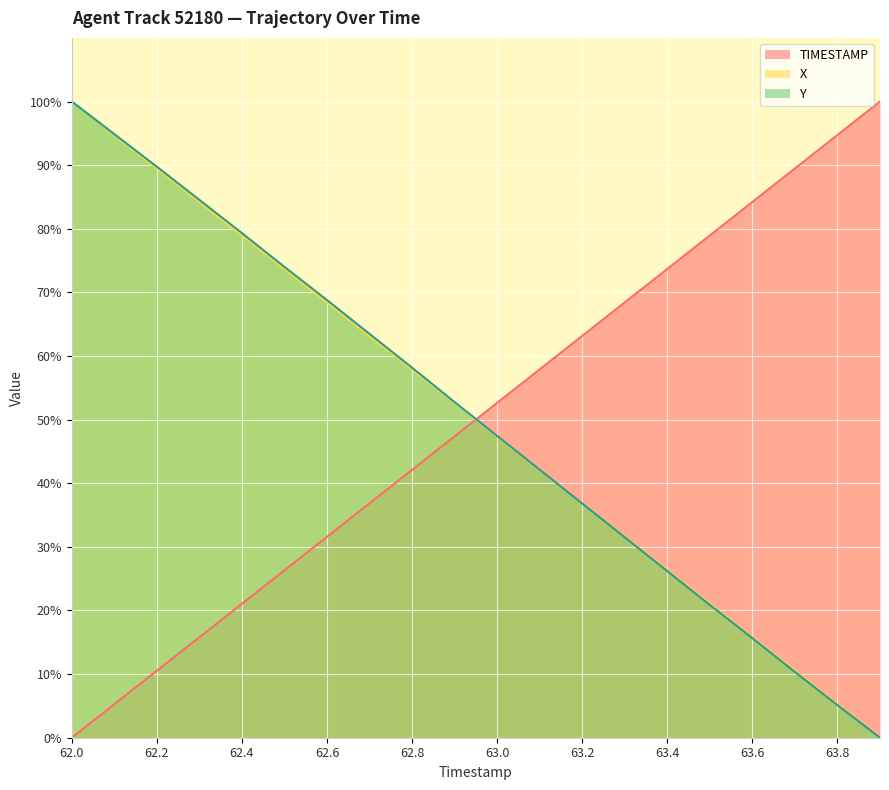

How many data points in TIMESTAMP are above 52?

10